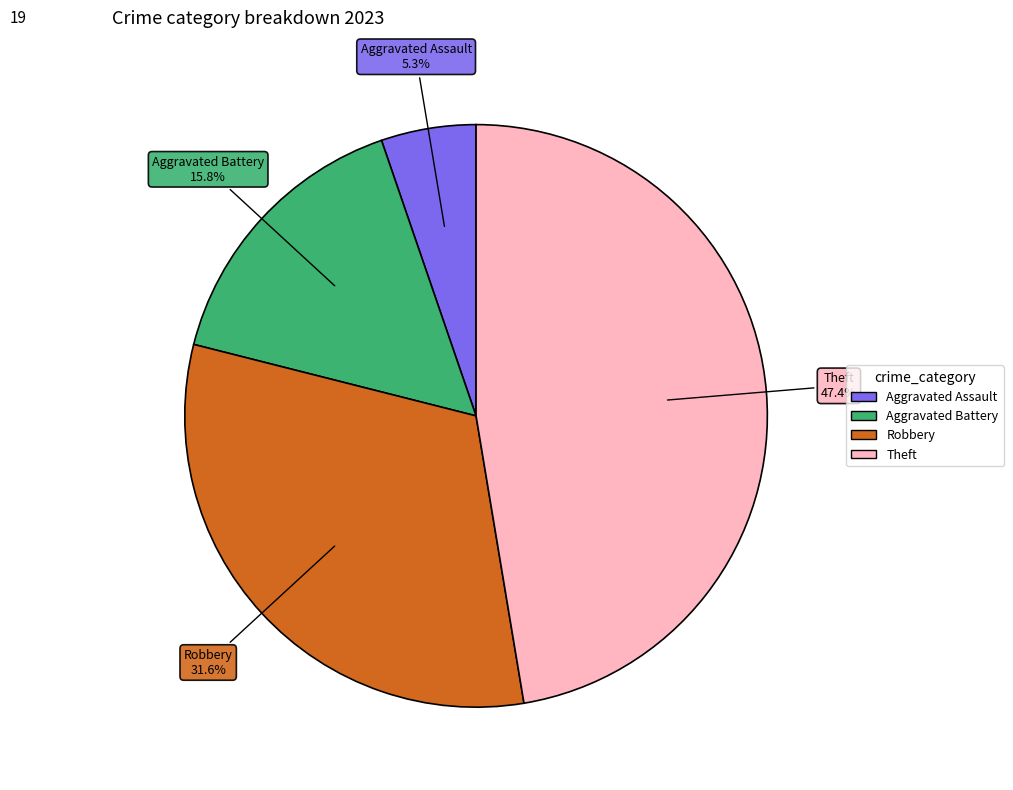

Does any single category account for the majority?

No